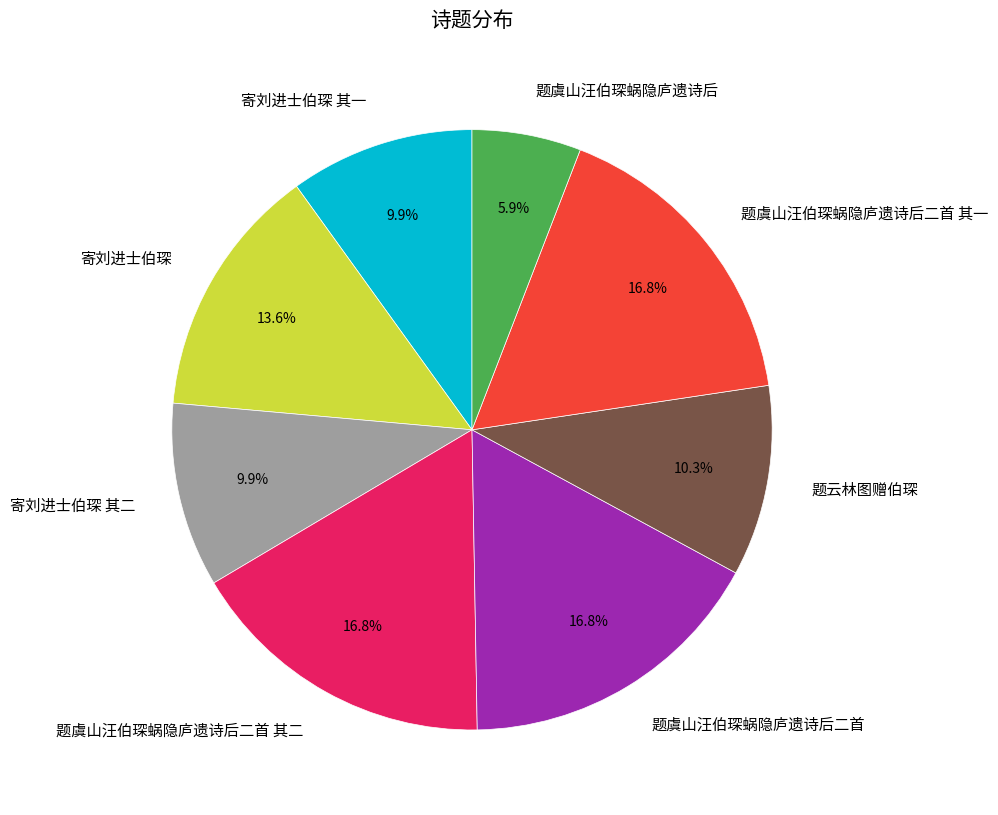

Is there a majority slice in this chart?

No